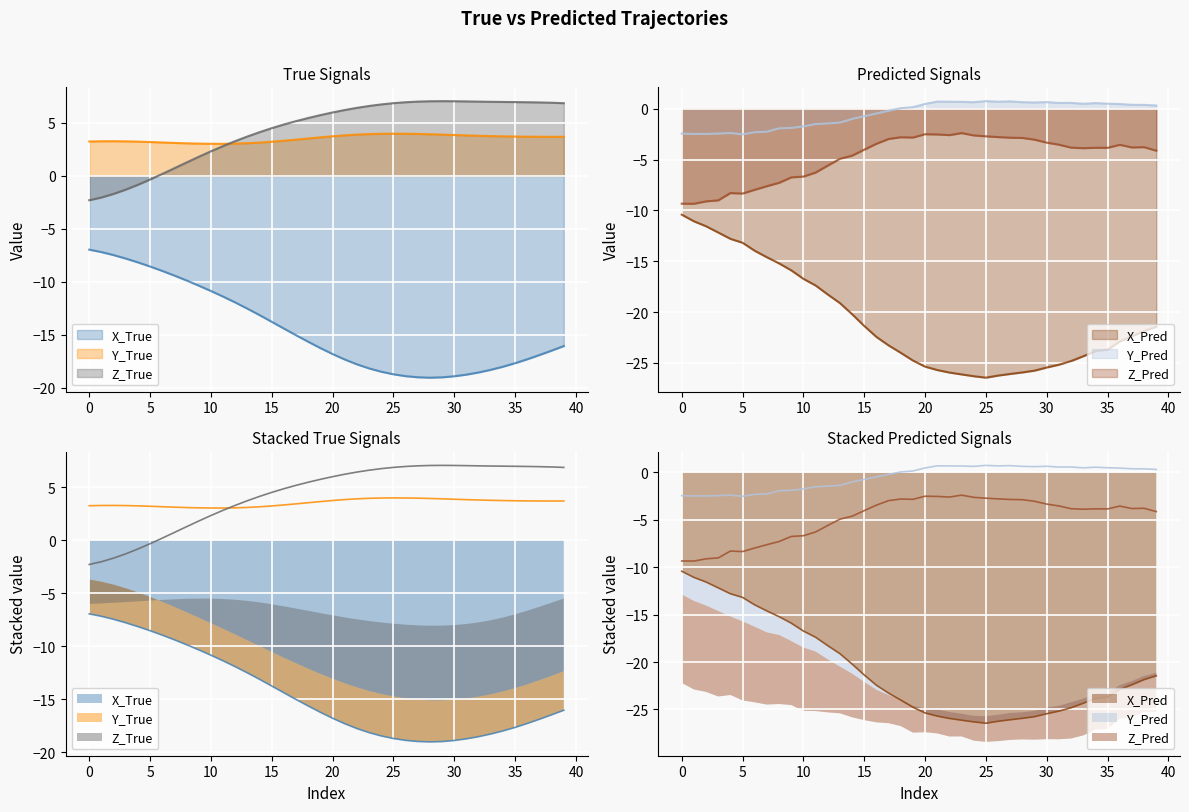

What is the sum of the X_Pred values at 11 and 37?

-39.8